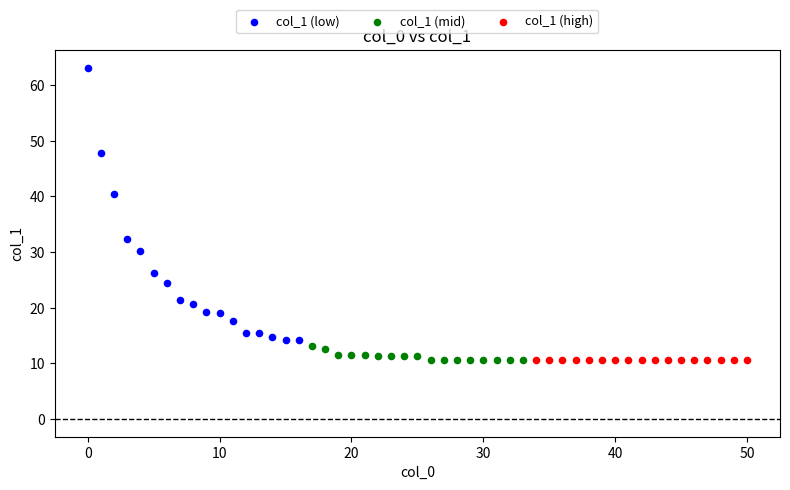

What are all the series names shown in the legend?

col_1 (low), col_1 (mid), col_1 (high)